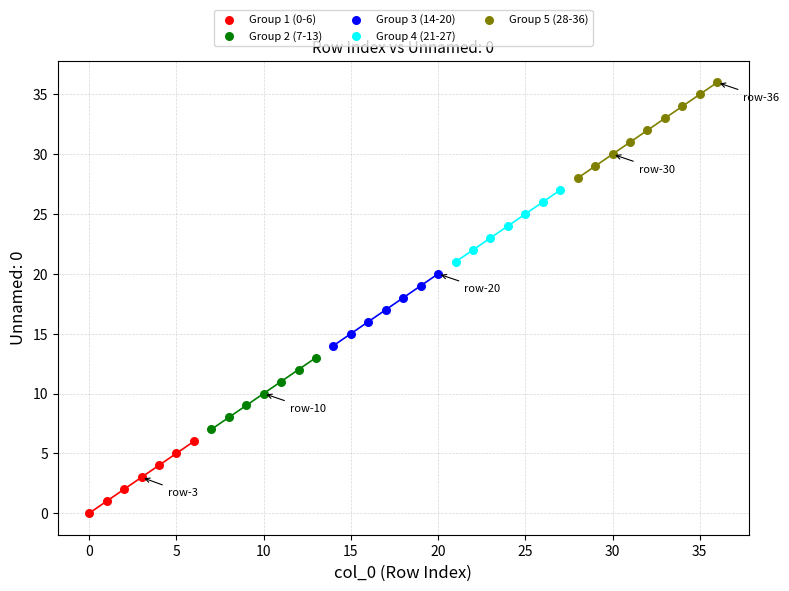

Which series reaches the minimum Y coordinate?

Group 1 (0-6)